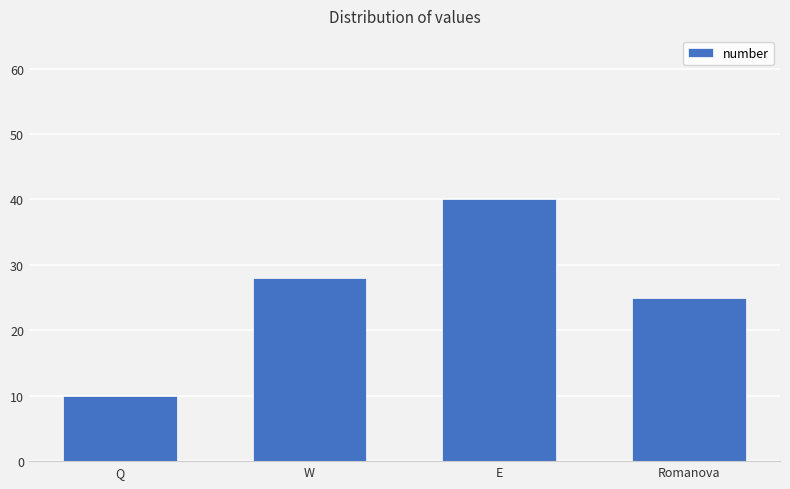

Rank the categories by value from highest to lowest.

E, W, Romanova, Q